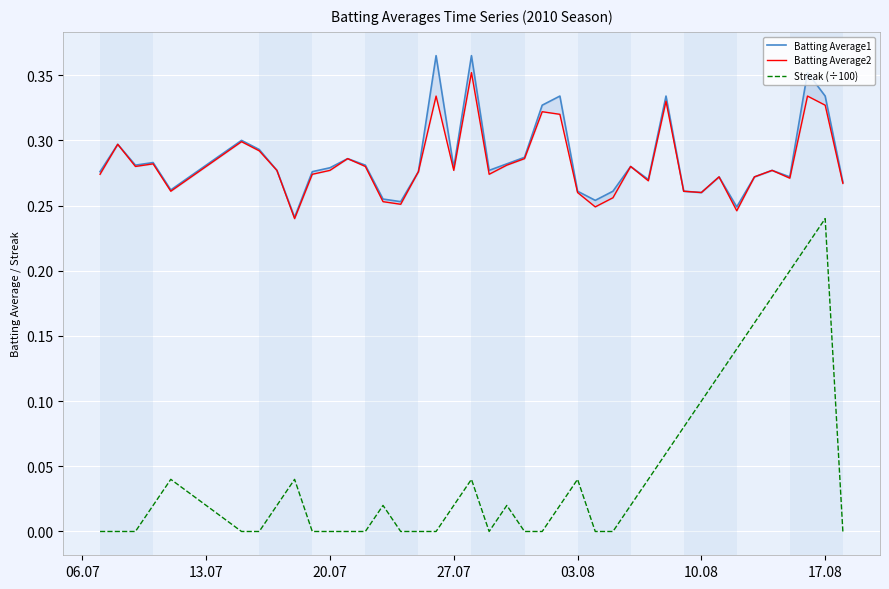

How many series are shown in this chart?

3